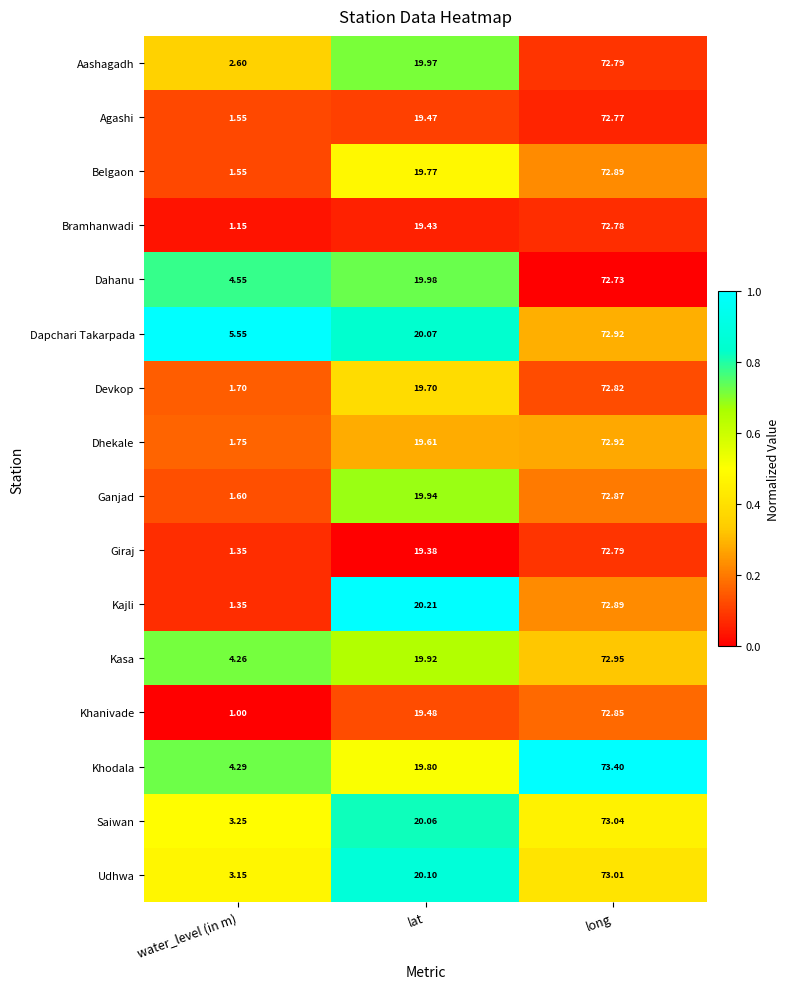

Which series changed the most between water_level (in m) and lat?

Kajli